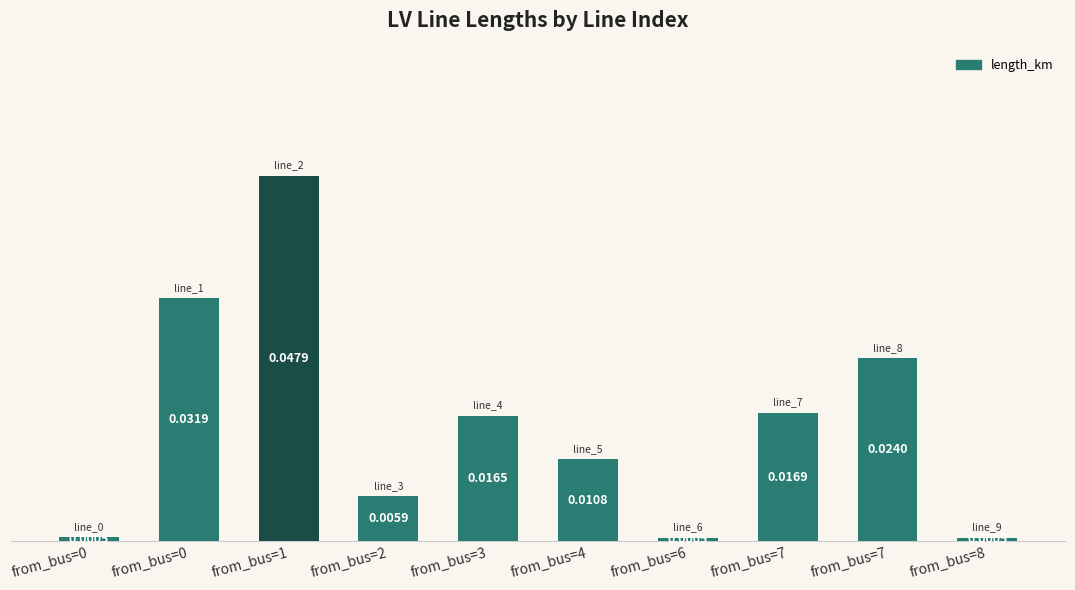

Where is the data nearest to the value 0?

from_bus=6